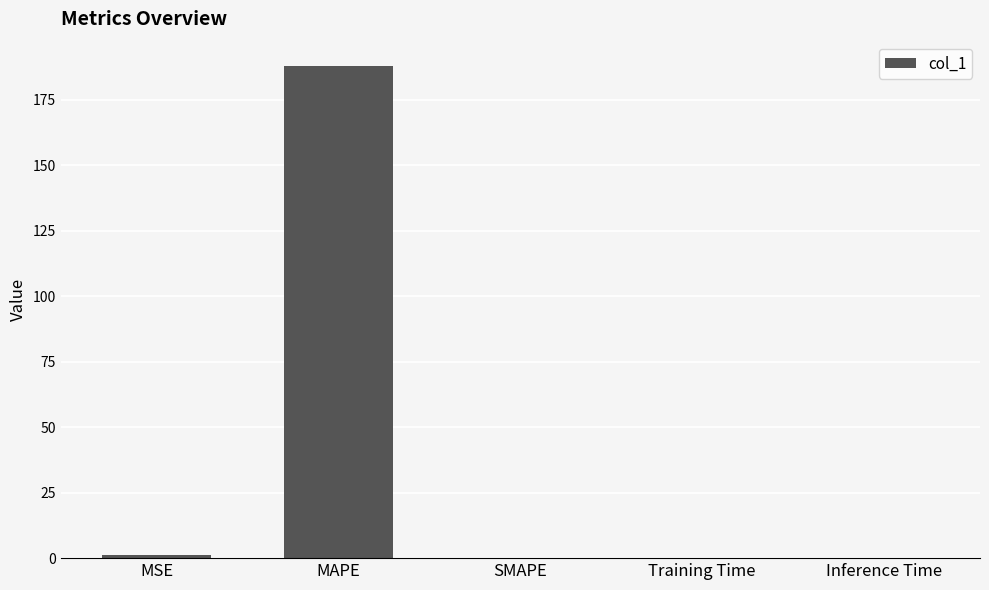

The value at SMAPE is 0.0. True or false?

True